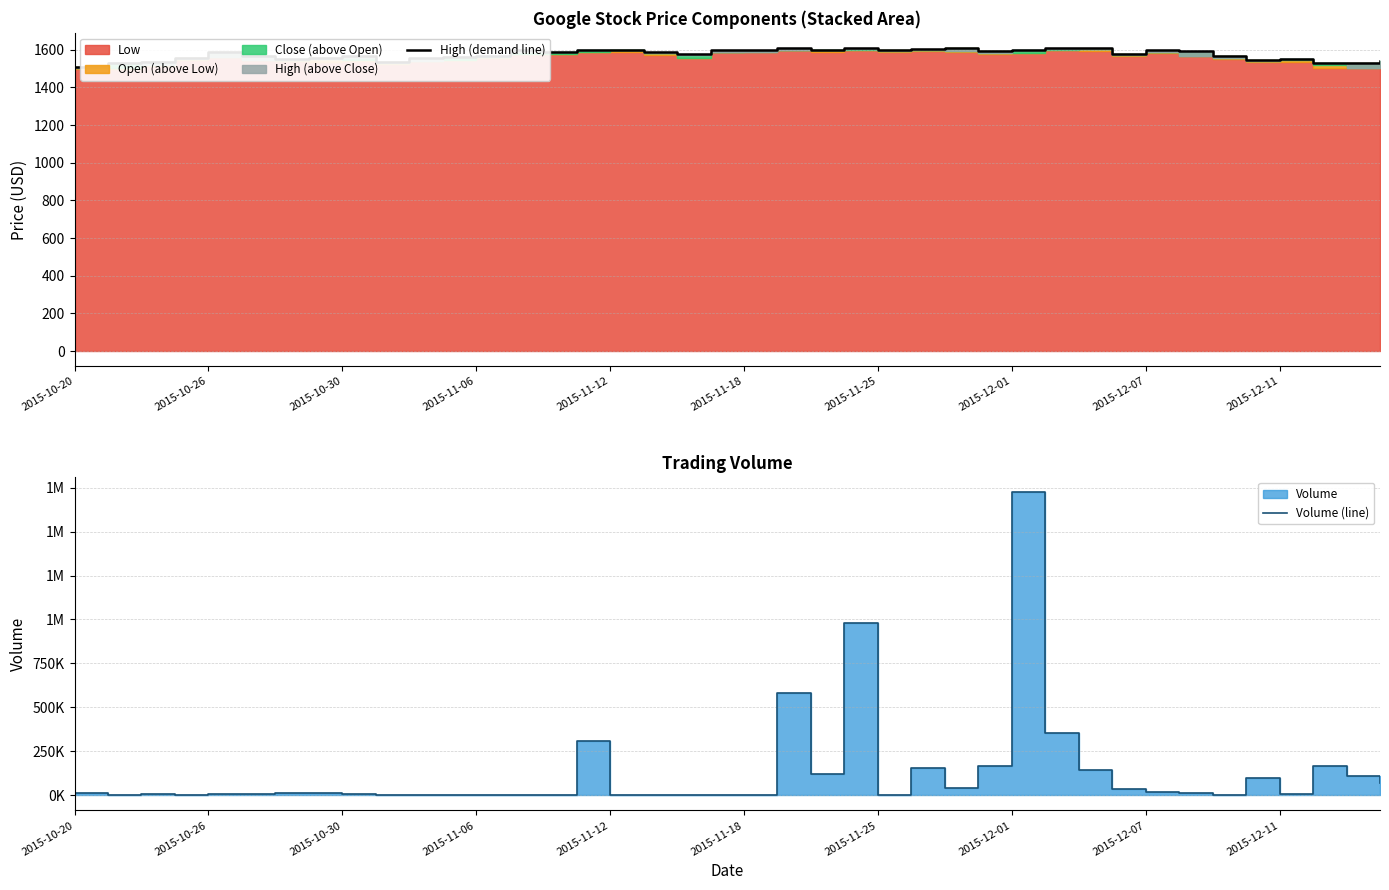

How many data points does each series have?

40